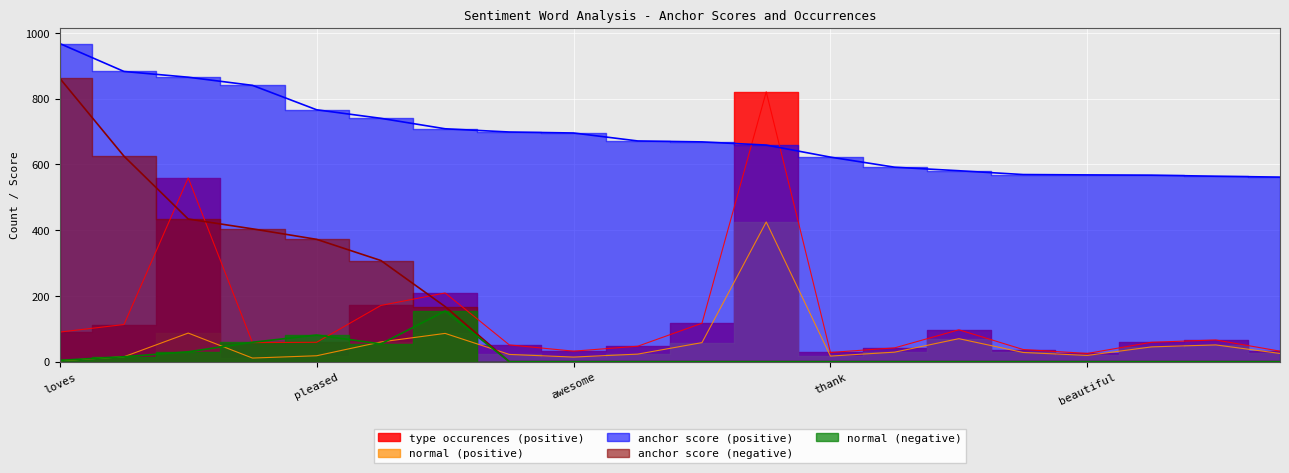

How many intersections are there between anchor score (negative) and normal (positive)?

1